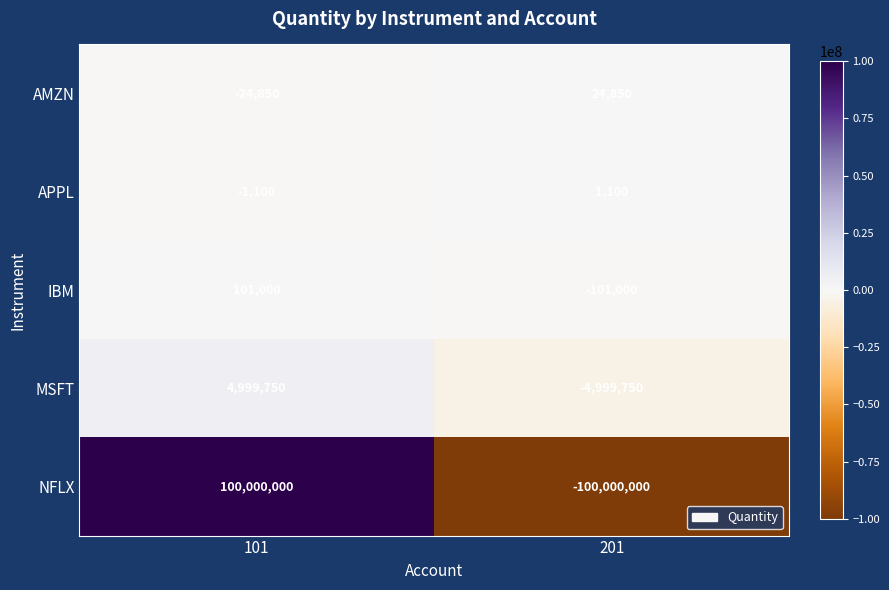

At which label is APPL closest to 0?

101